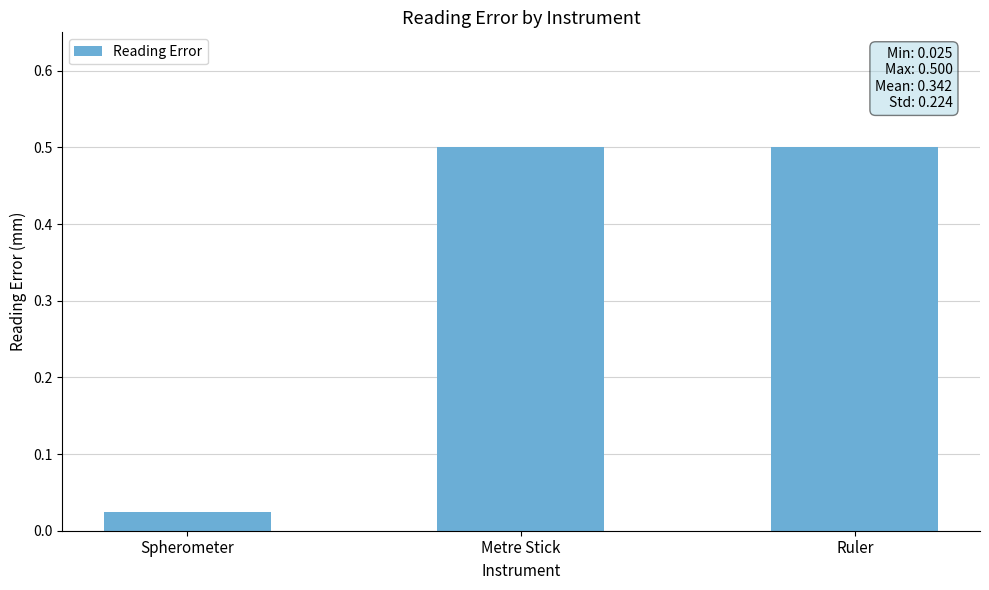

What is the average value?

0.3